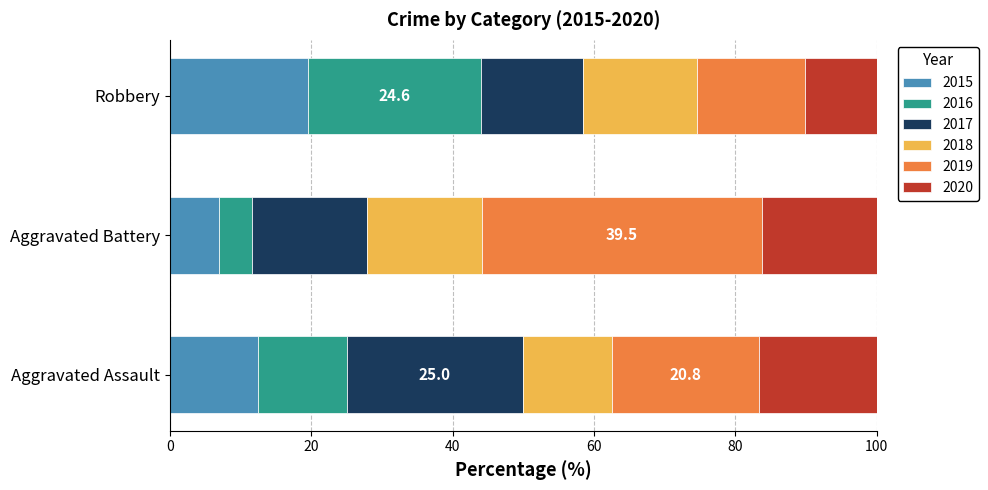

Count the number of data series in this chart.

6